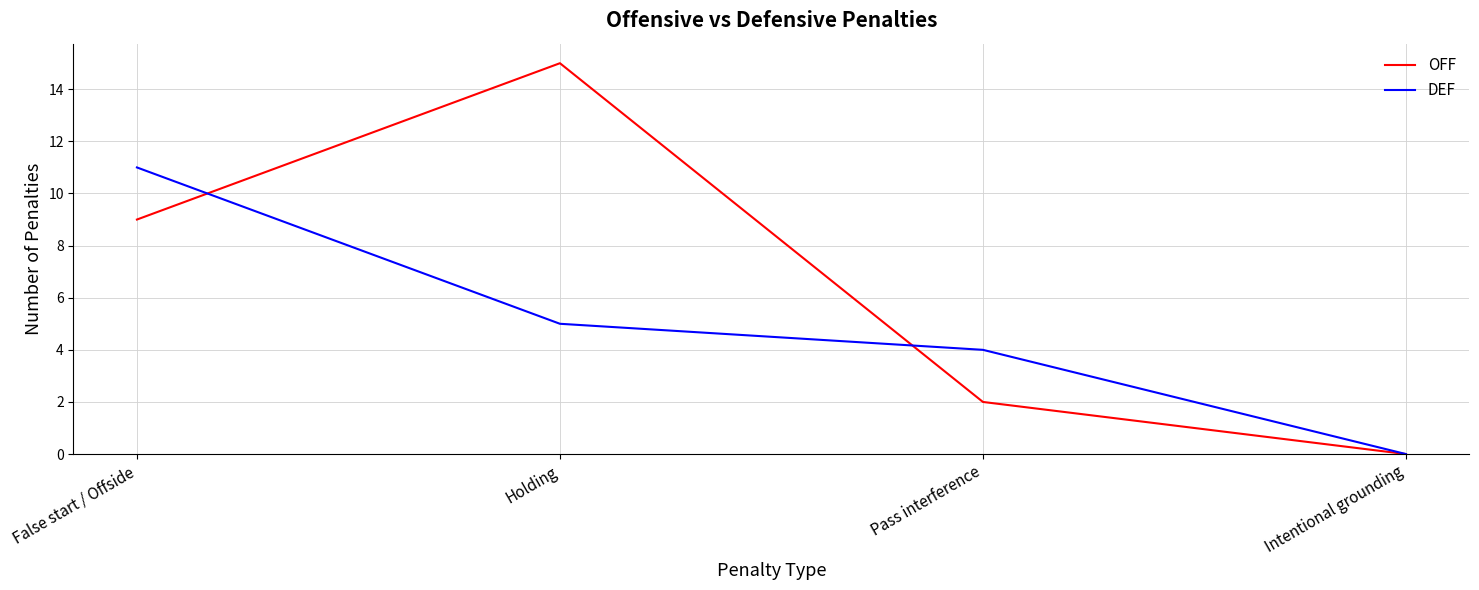

What position from the left is Pass interference?

3